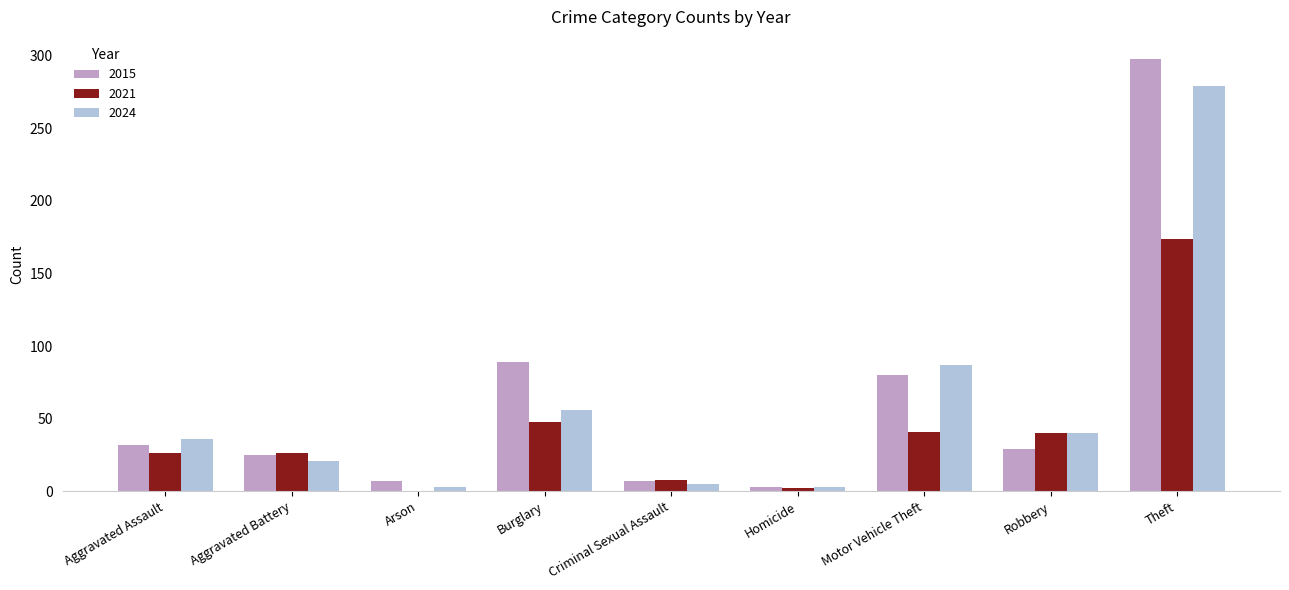

The 2024 series shows 54 at Aggravated Assault. True or false?

False